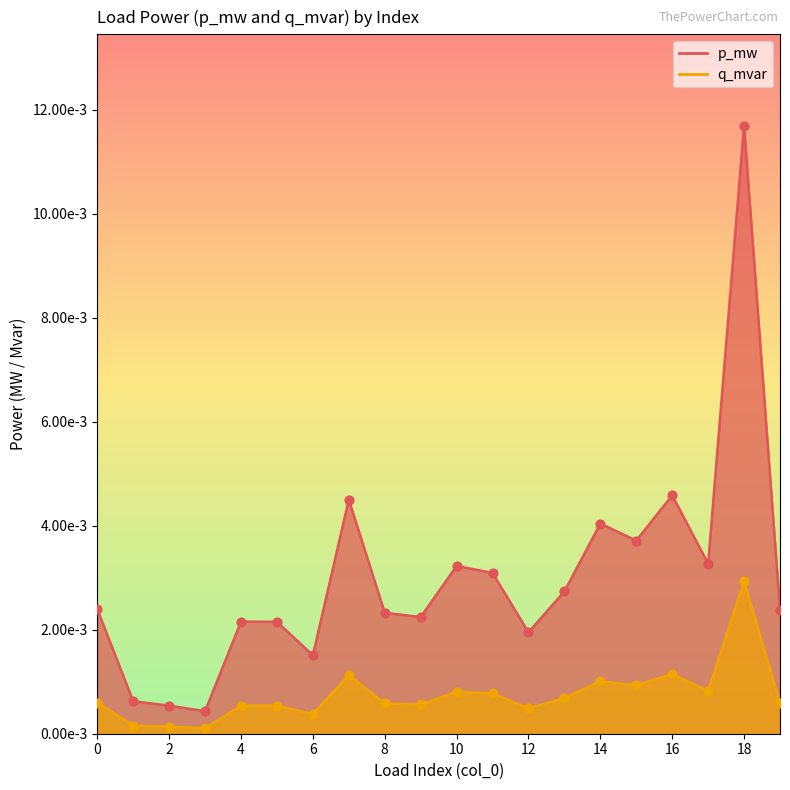

What are all the series names shown in the legend?

p_mw, q_mvar